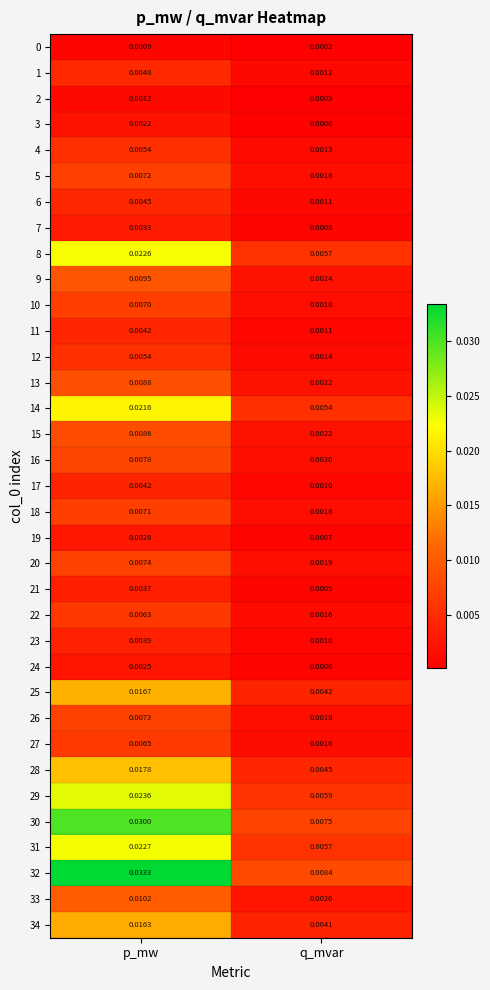

Which series has the widest spread of values?

32